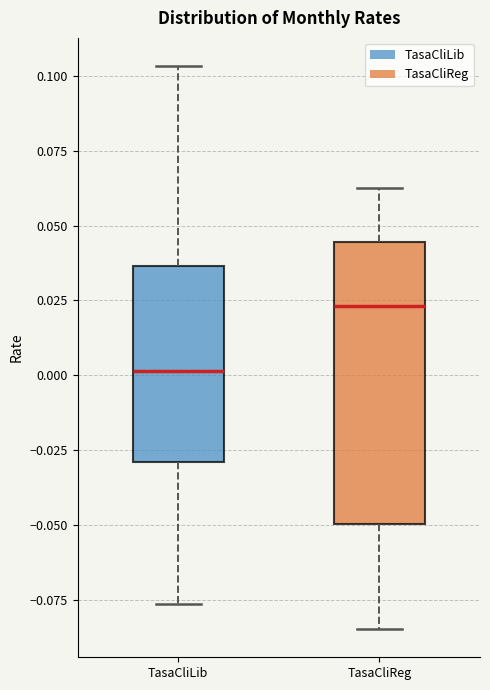

Comparing the boxes themselves (not the whiskers), which one is the tallest?

TasaCliReg